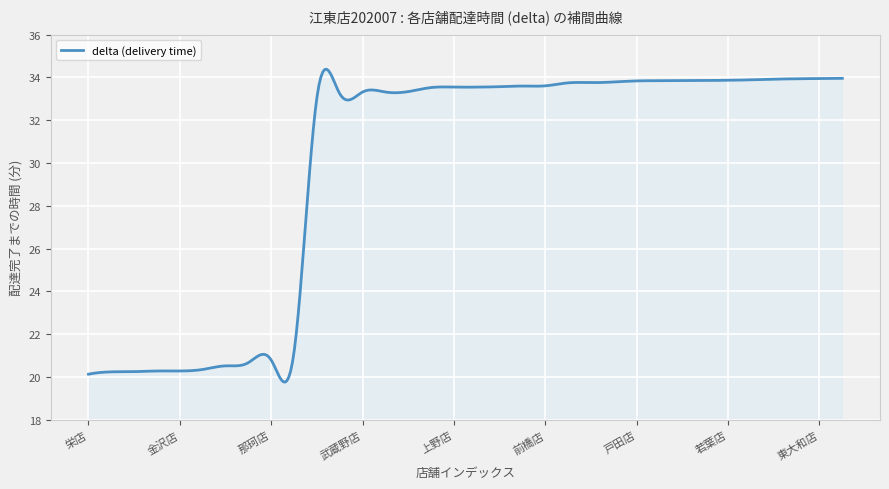

What is the average value?

29.9